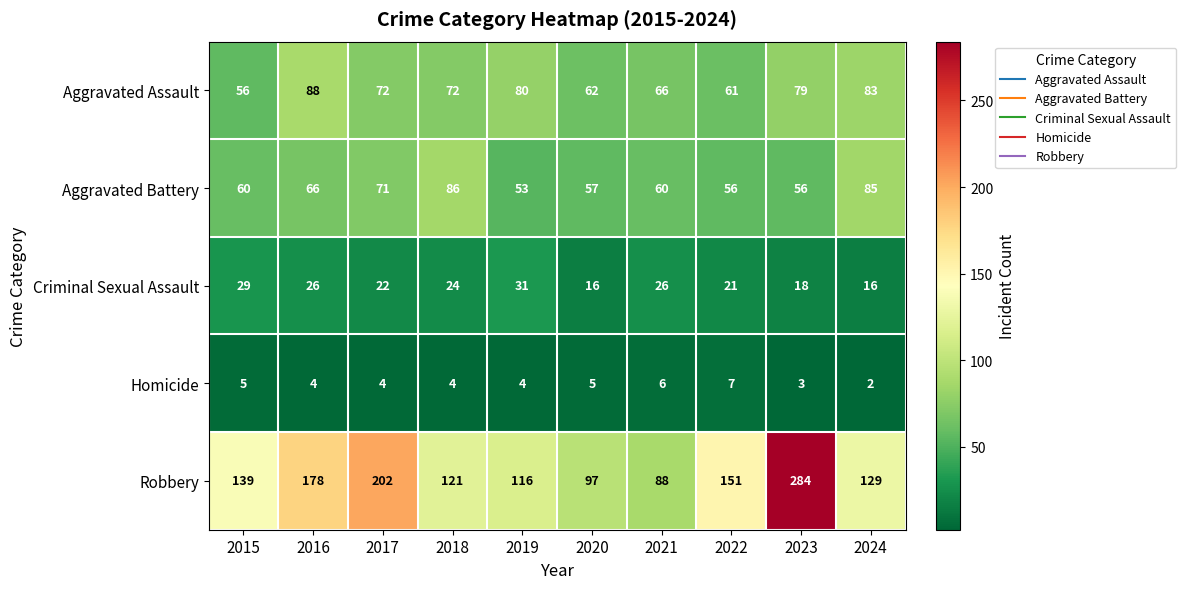

Which series changed the most between 2017 and 2018?

Robbery